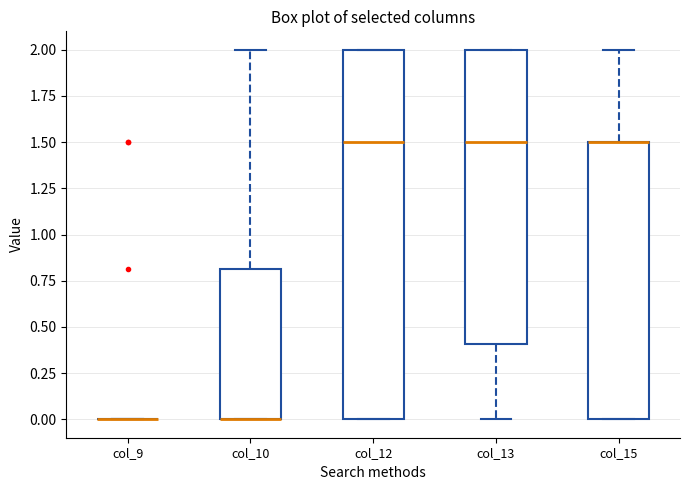

Which box is the tallest, from its lower edge to its upper edge?

col_12